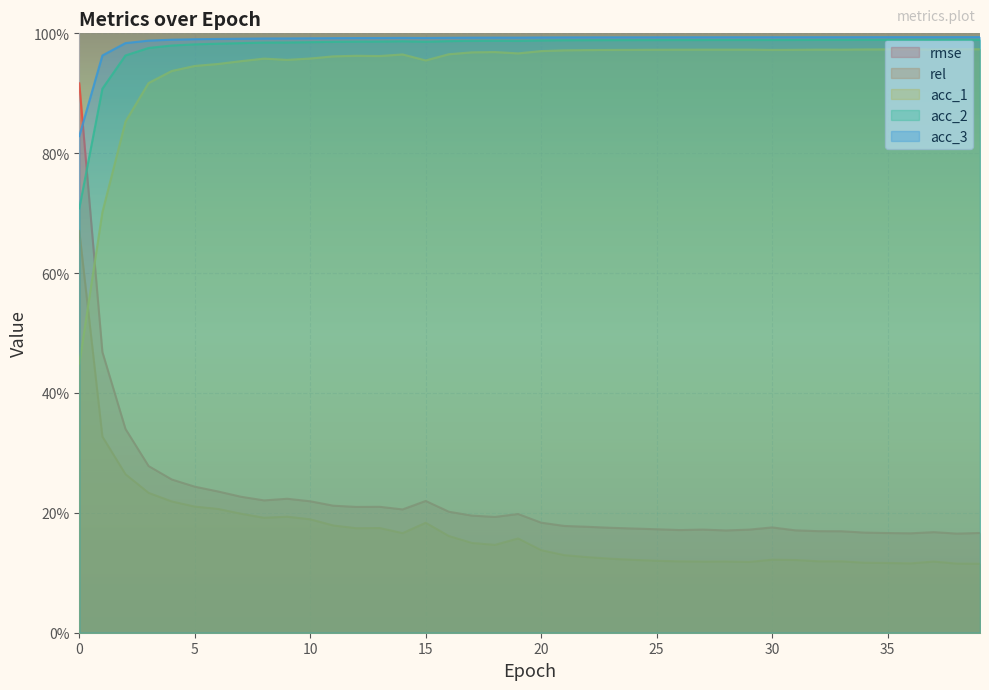

What is the difference between the maximum and second lowest values in the rmse series?

0.8